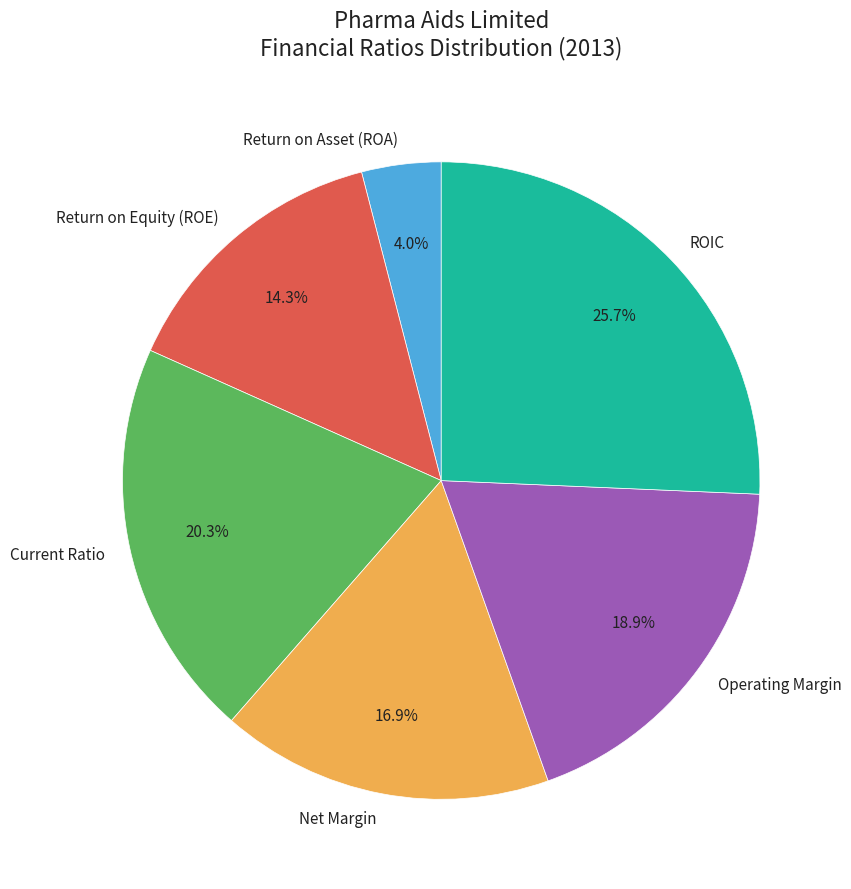

How many segments does this pie chart have?

6